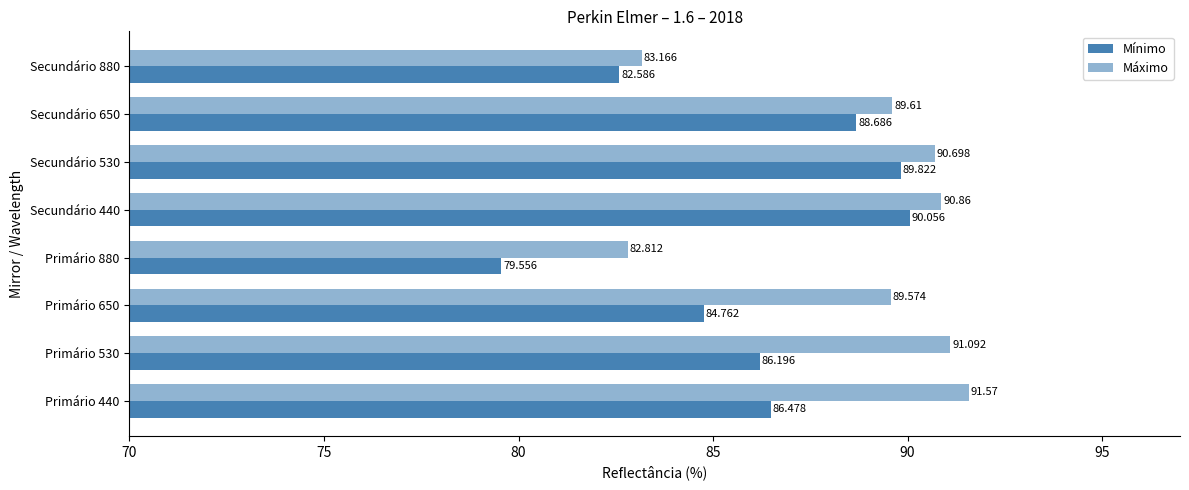

Which series has the widest spread of values?

Mínimo